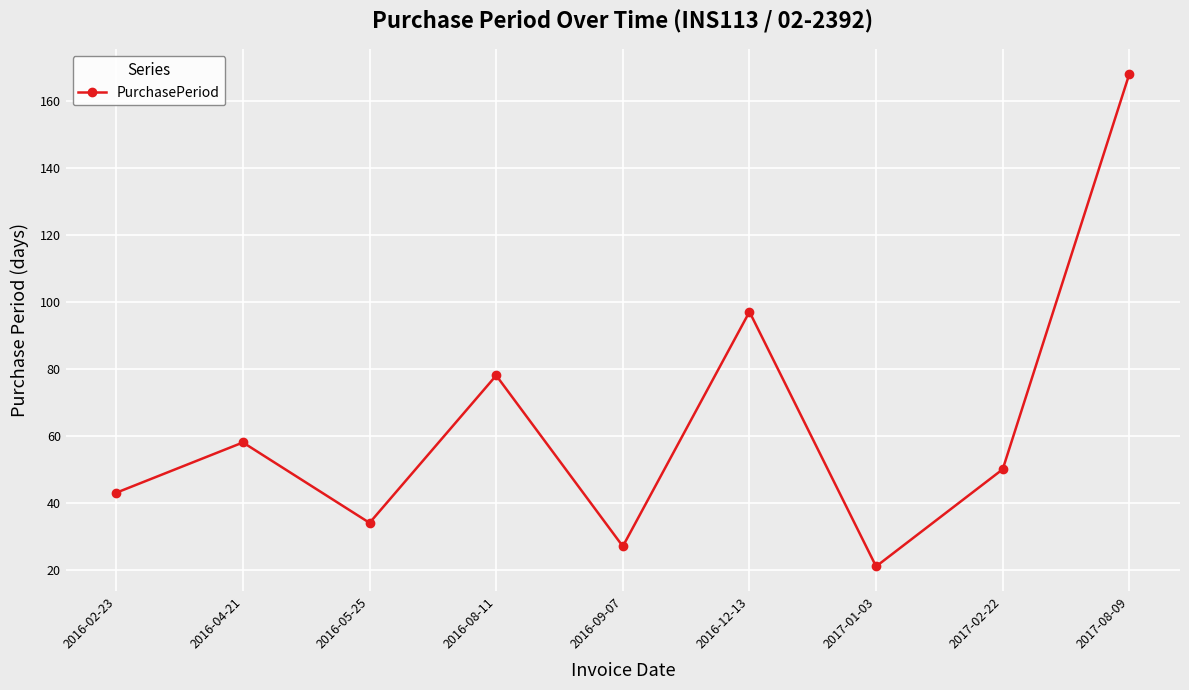

What is the approximate value at 2016-12-13, to the nearest 5?

95